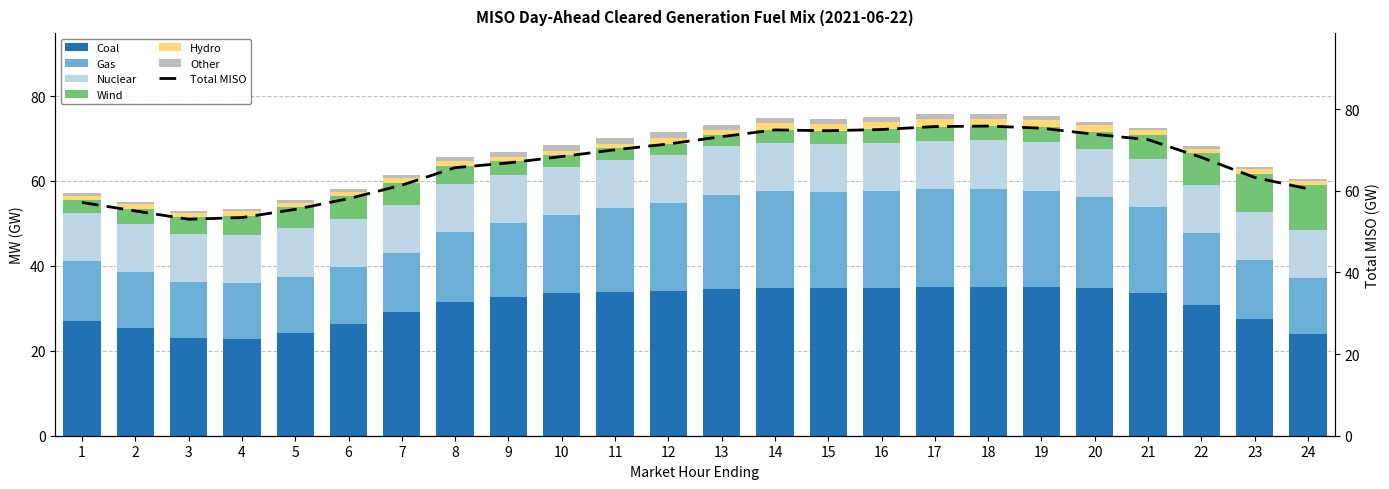

Between 14 and 9, which is larger?

14